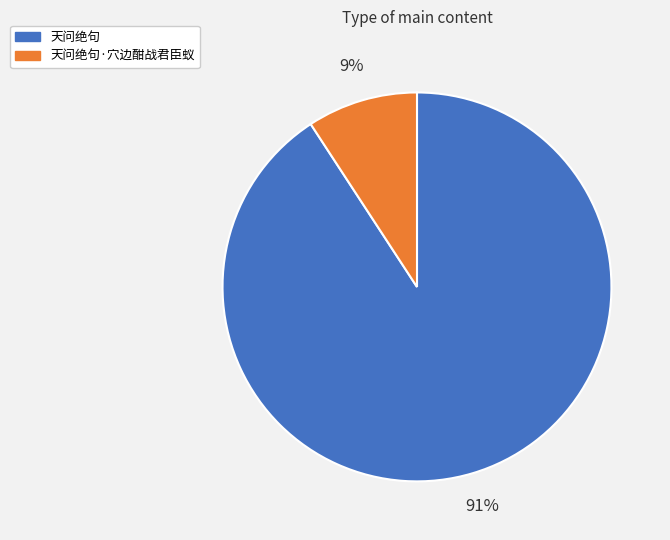

Is the sum of 天问绝句 and 天问绝句·穴边酣战君臣蚁 greater than half?

Yes